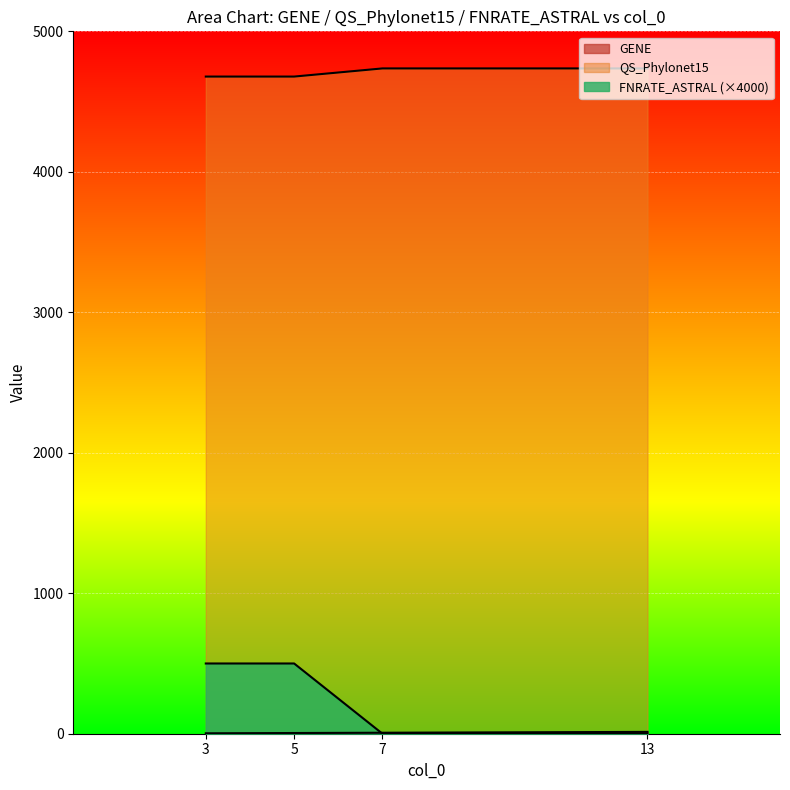

Is the value of QS_Phylonet15 at 13 greater than the value of GENE at 7?

Yes